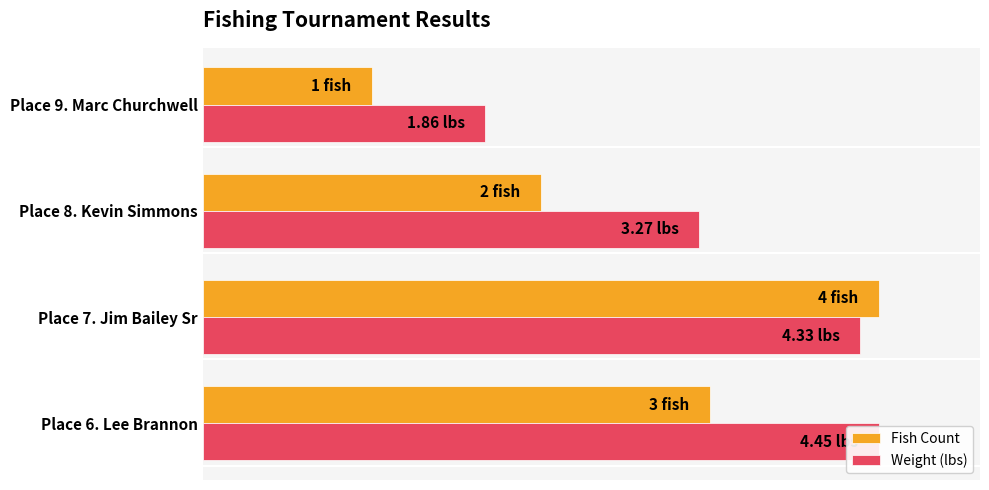

Which series has the largest total across all categories?

Weight (lbs)